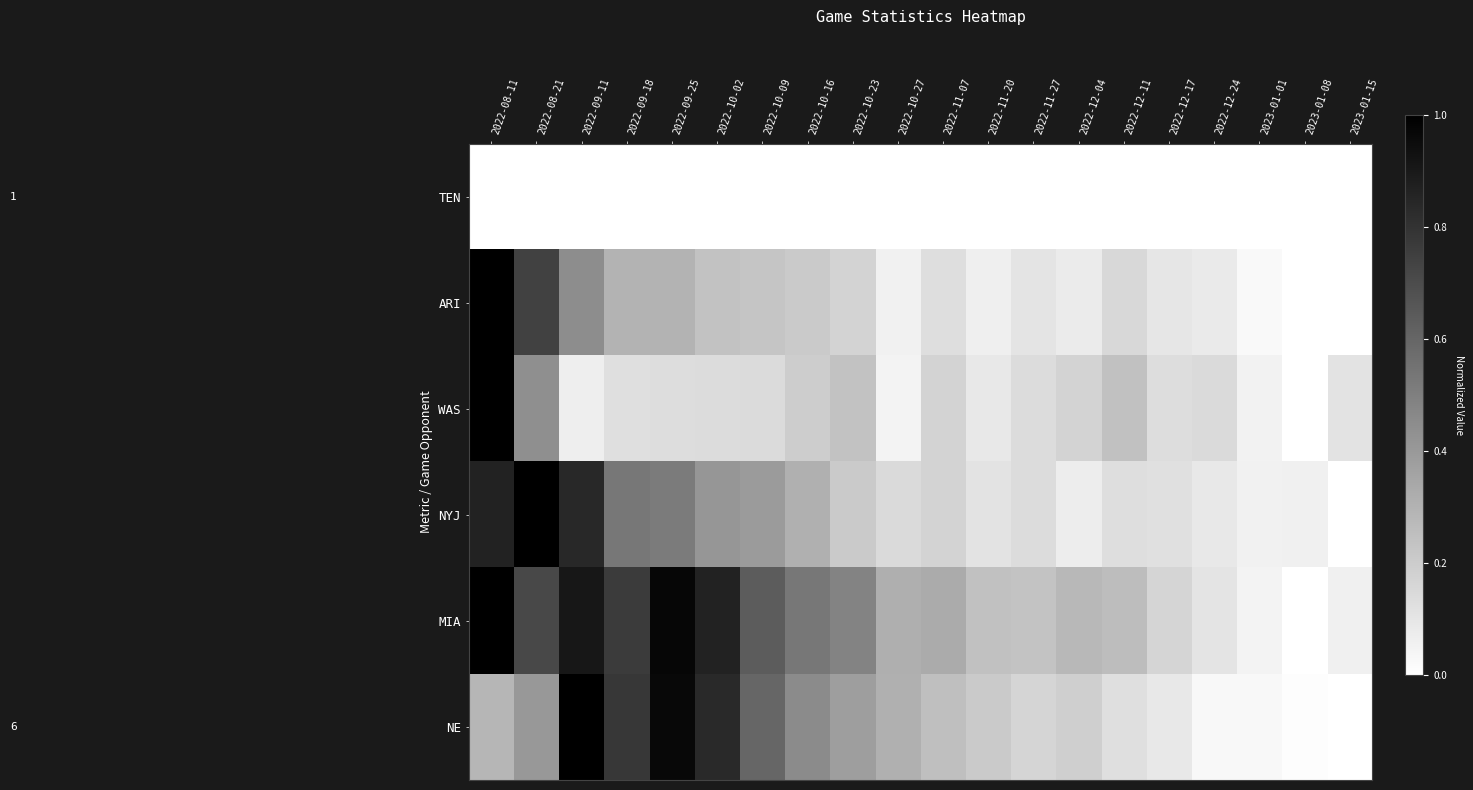

What is the spread (max minus min) of values at 2022-10-23?

0.5